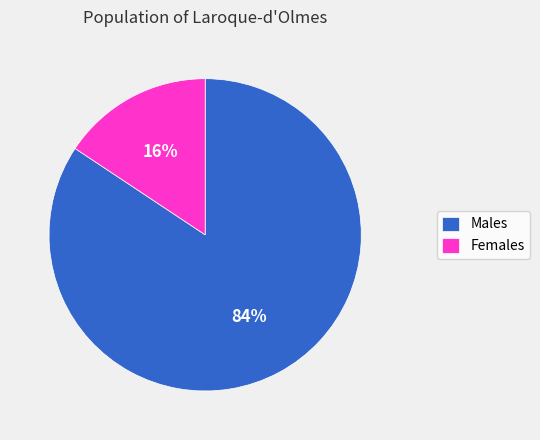

Is there a majority slice in this chart?

Yes